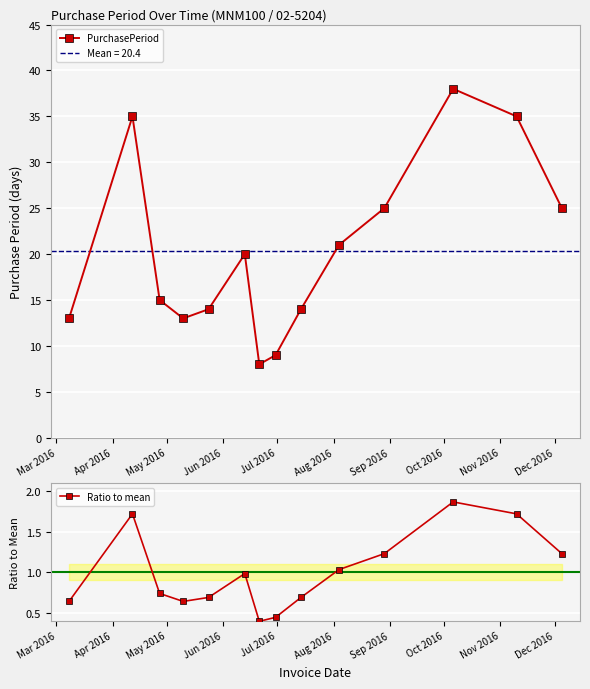

True or false: Ratio to mean and PurchasePeriod intersect in this chart.

False